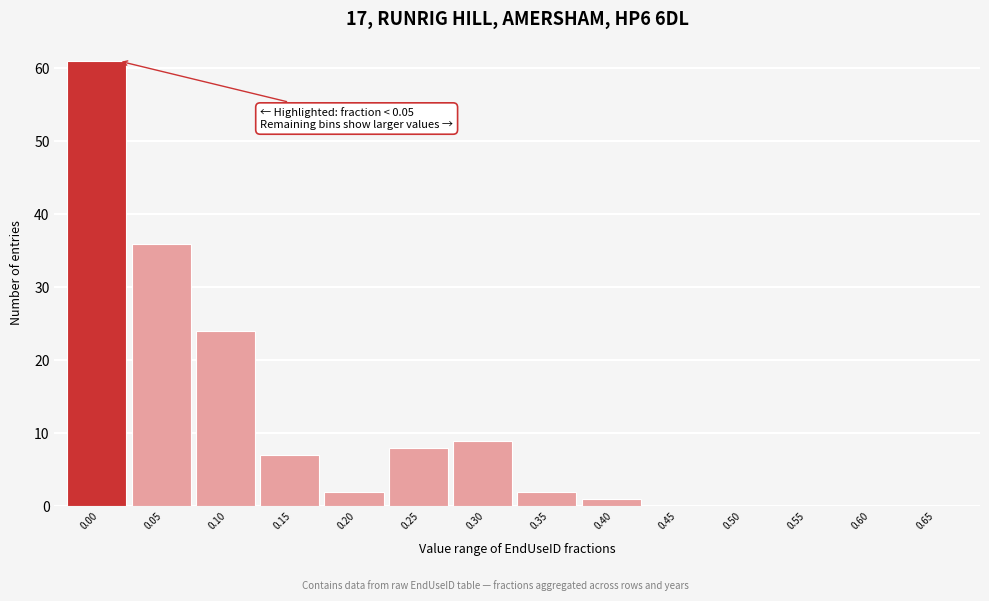

Reading left to right, what are all the values shown in this chart?

0.00=61	0.05=36	0.10=24	0.15=7	0.20=2	0.25=8	0.30=9	0.35=2	0.40=1	0.45=0	0.50=0	0.55=0	0.60=0	0.65=0